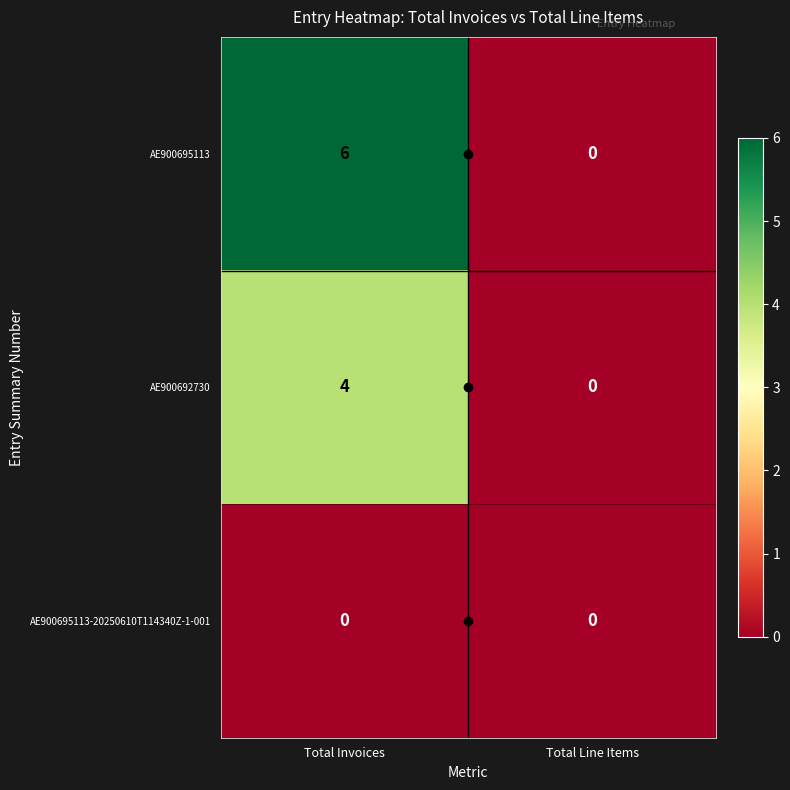

Count the number of data series in this chart.

3